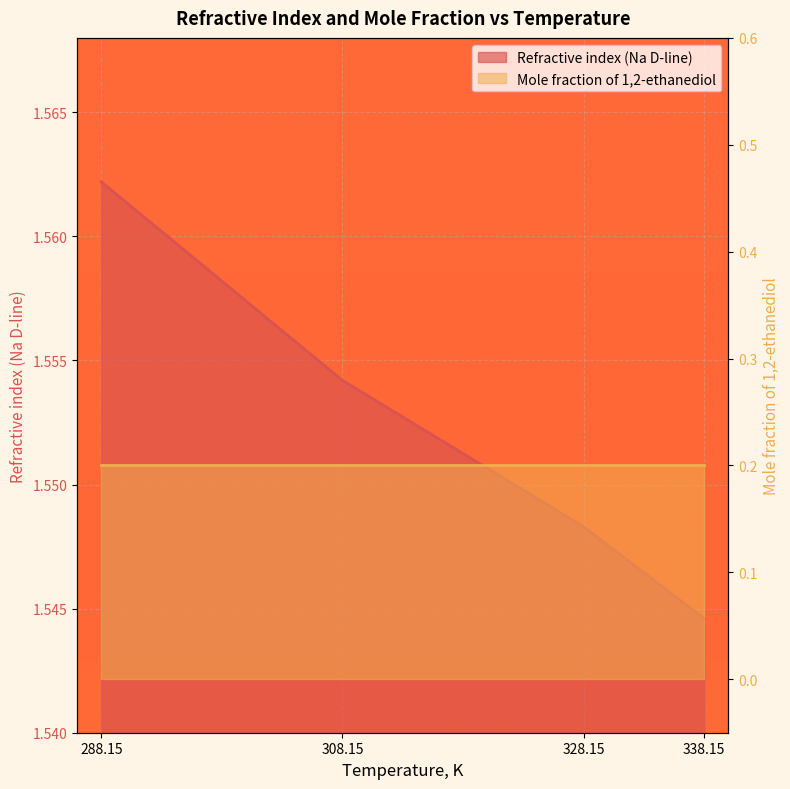

What is the smallest value displayed?

1.5